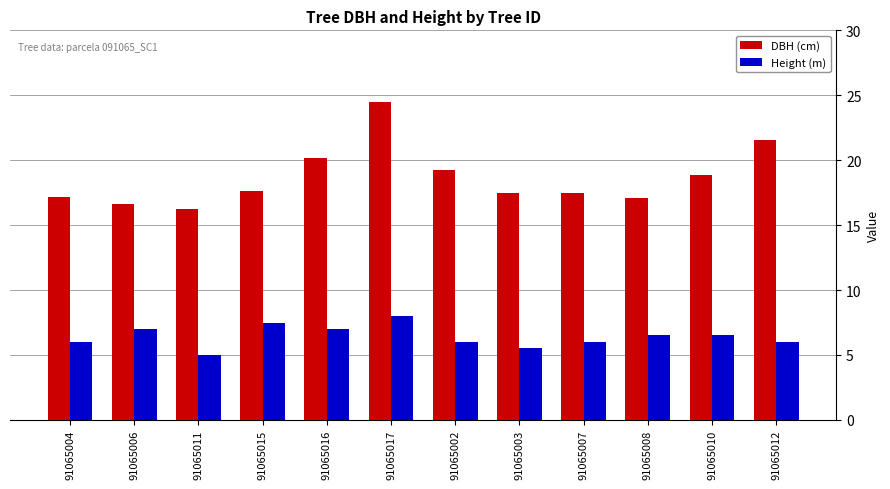

Rank the series by their average value, from highest to lowest.

DBH (cm), Height (m)